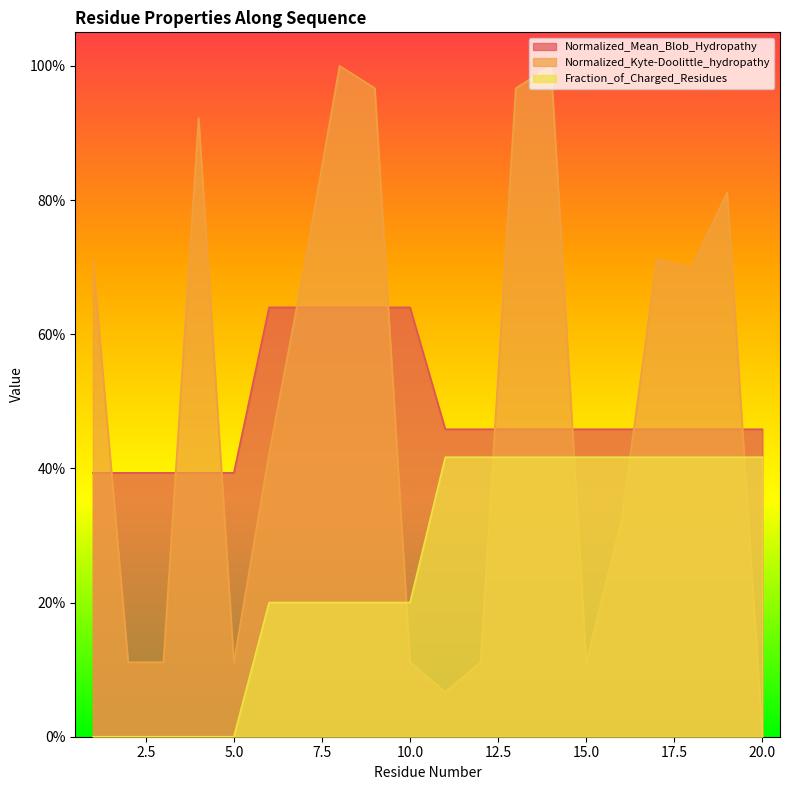

Does the chart display data point markers on the line(s)?

No